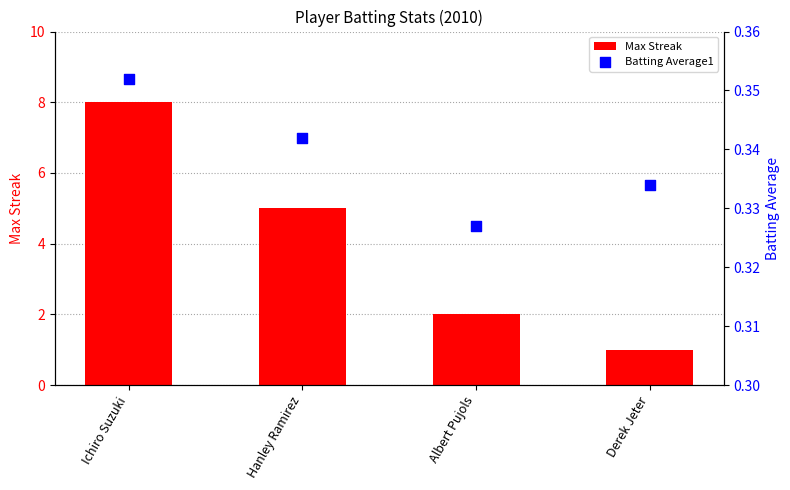

What is the total value across all series at Hanley Ramirez?

5.3